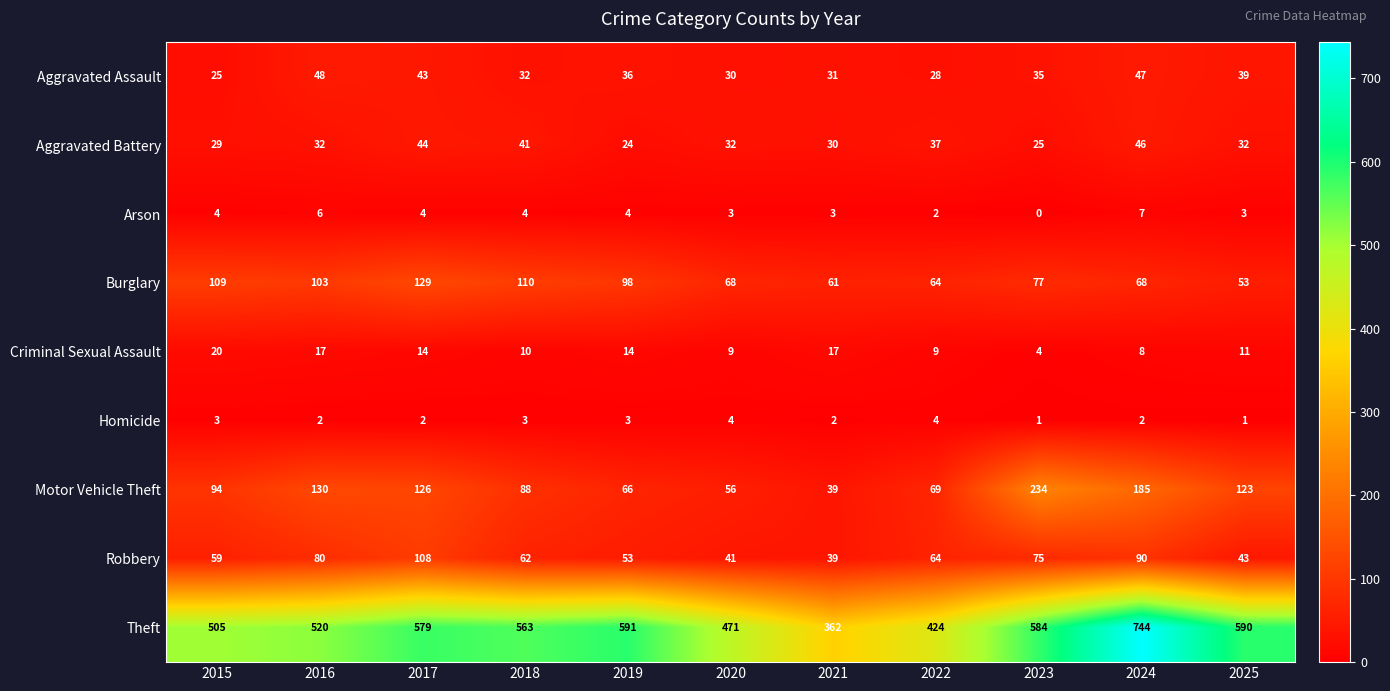

At which label does Homicide first exceed 2?

2015